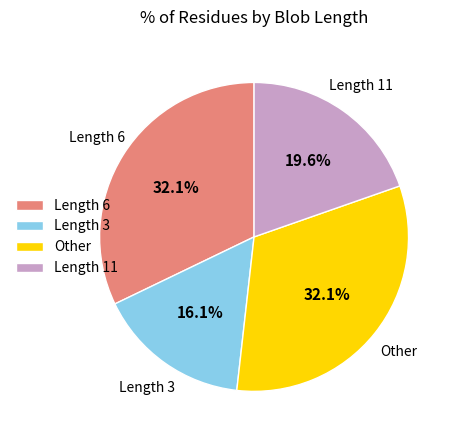

What is the ratio of the value at Length 3 to the value at Other?

0.5